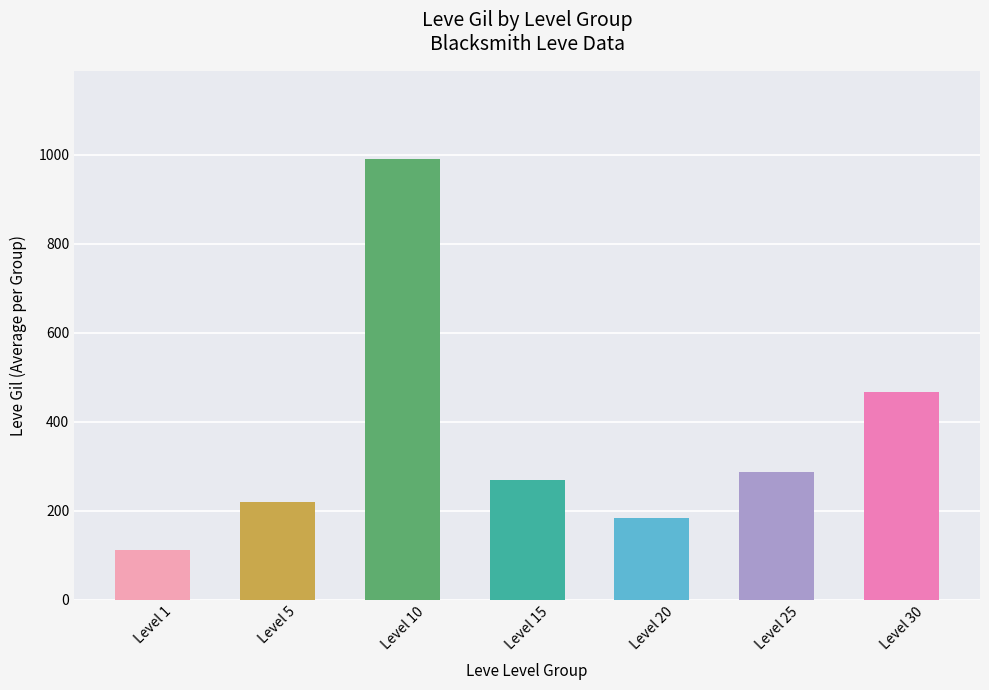

Between Level 10 and Level 5, which is larger?

Level 10